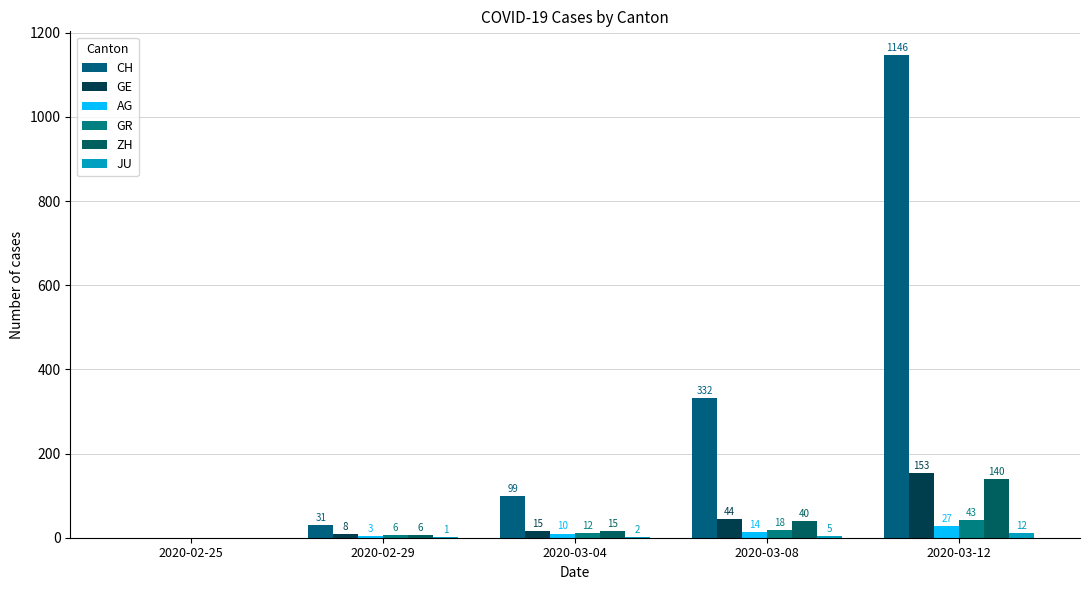

What is the label of the 4th bar from the left?

2020-03-08